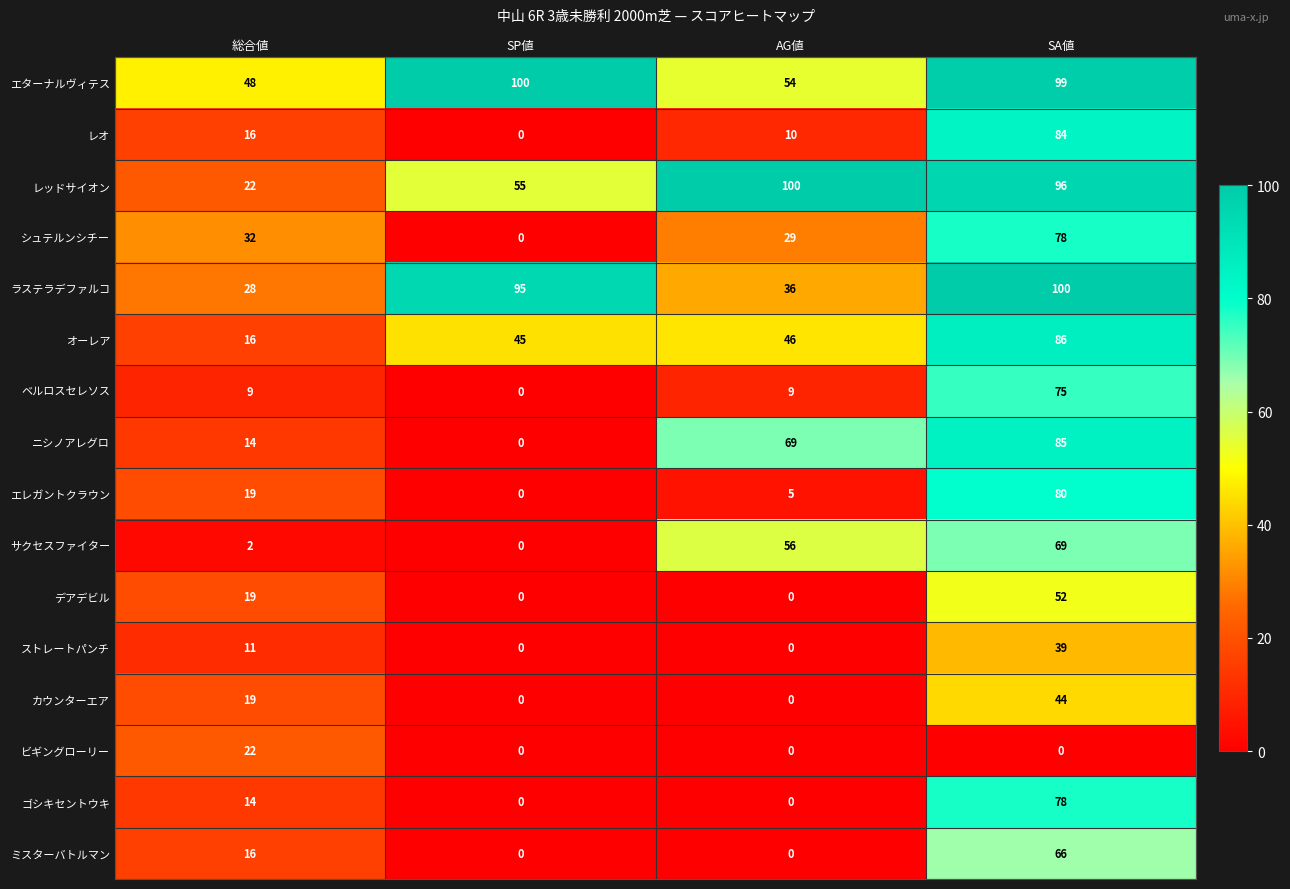

What is the difference between the maximum and second lowest values in the ラステラデファルコ series?

64